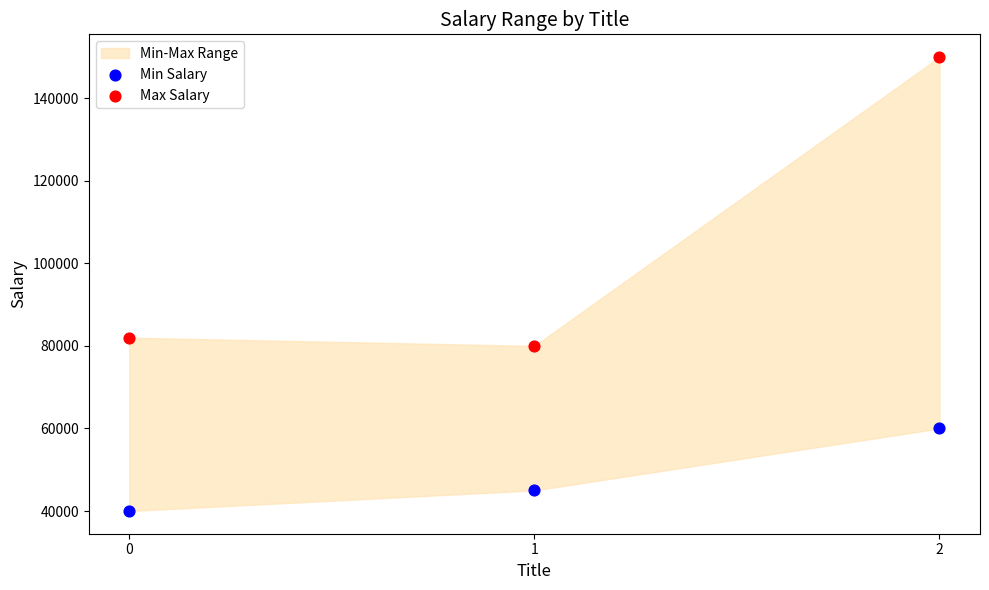

Which series reaches the maximum Y coordinate?

Max Salary